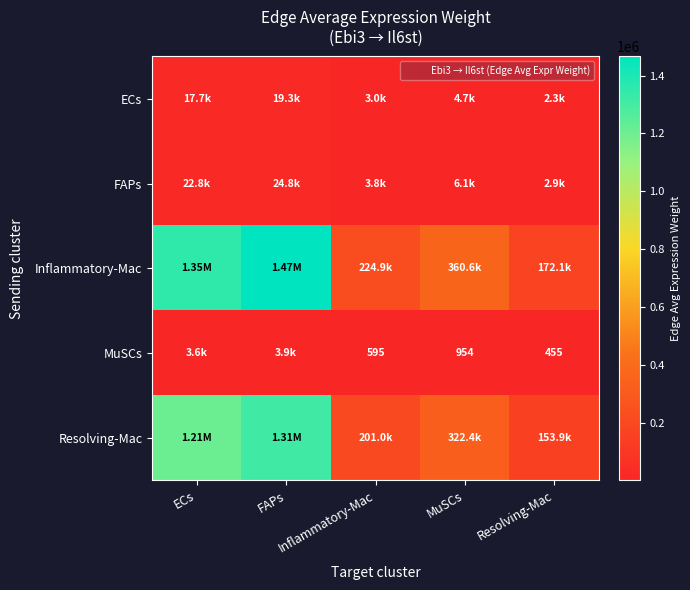

At which label does Inflammatory-Mac reach its peak?

FAPs